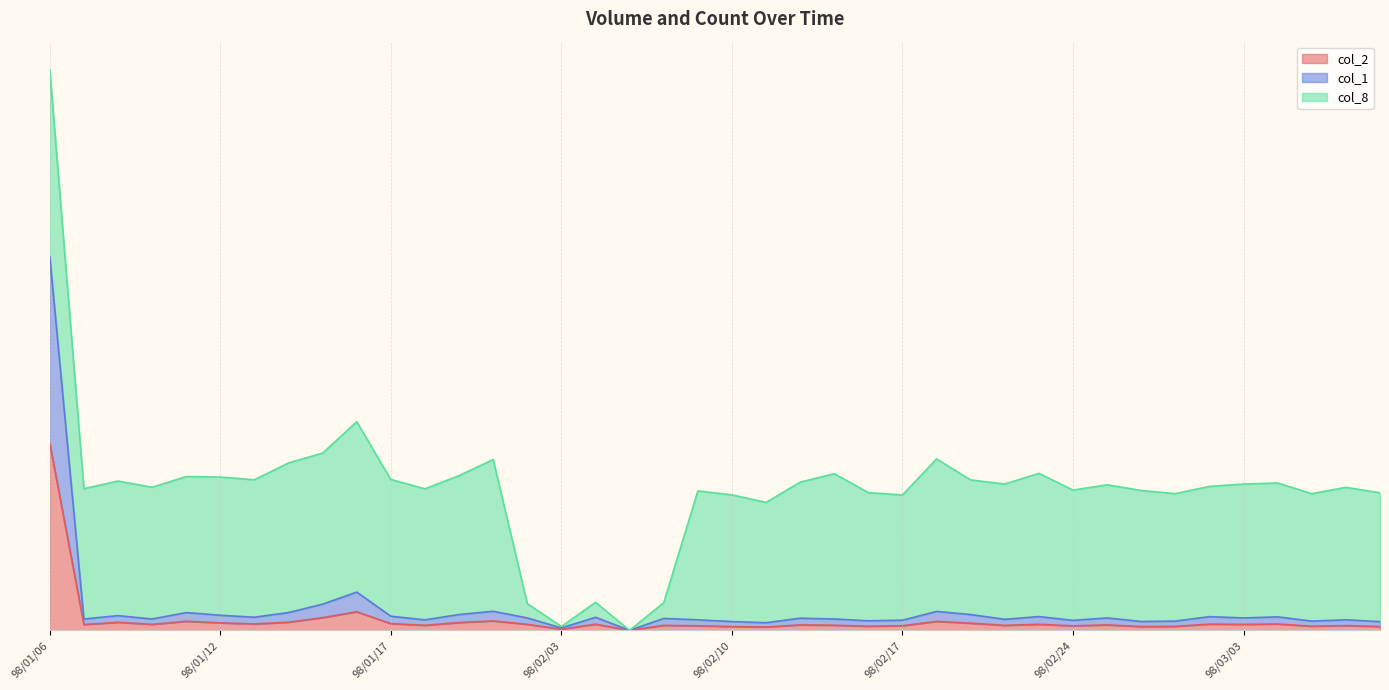

Rank the categories by col_2 value from lowest to highest.

98/02/05, 98/02/03, 98/02/11, 98/02/26, 98/02/10, 98/03/09, 98/02/27, 98/02/16, 98/03/05, 98/02/24, 98/02/09, 98/02/17, 98/03/06, 98/02/20, 98/02/06, 98/01/19, 98/02/13, 98/02/12, 98/02/25, 98/01/07, 98/01/09, 98/03/03, 98/02/02, 98/02/23, 98/02/04, 98/03/02, 98/03/04, 98/01/13, 98/01/17, 98/02/19, 98/01/12, 98/01/20, 98/01/08, 98/01/14, 98/02/18, 98/01/10, 98/01/21, 98/01/15, 98/01/16, 98/01/06